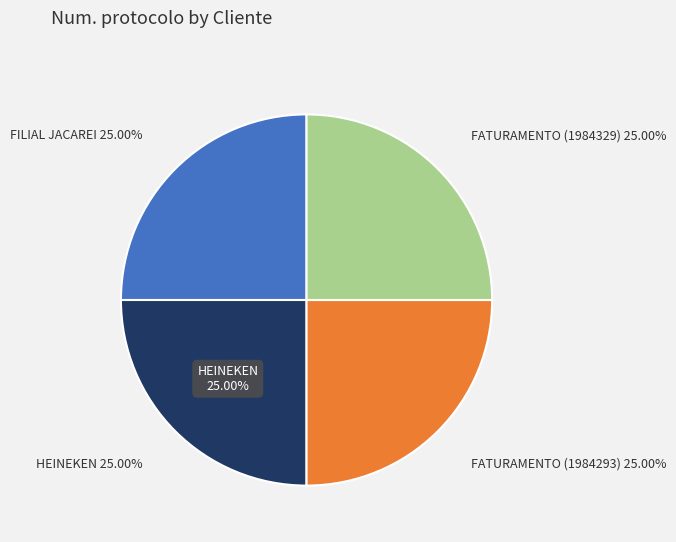

Approximately how many times larger is the value at HEINEKEN compared to FATURAMENTO?

1.0